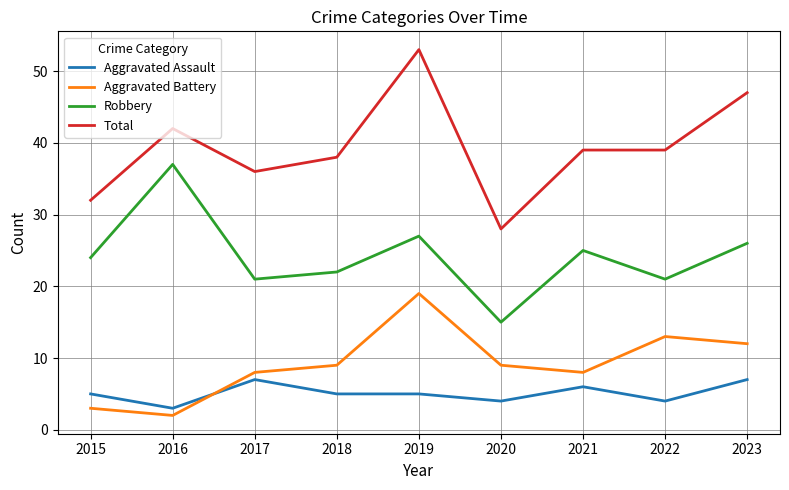

At which category is the sum across all series the highest?

2019